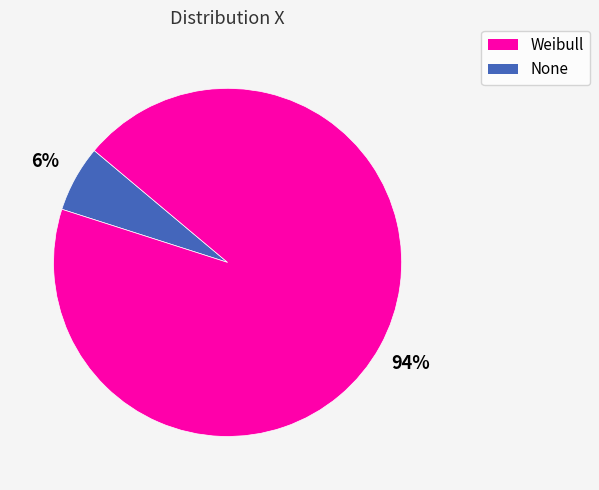

Does any single category account for the majority?

Yes